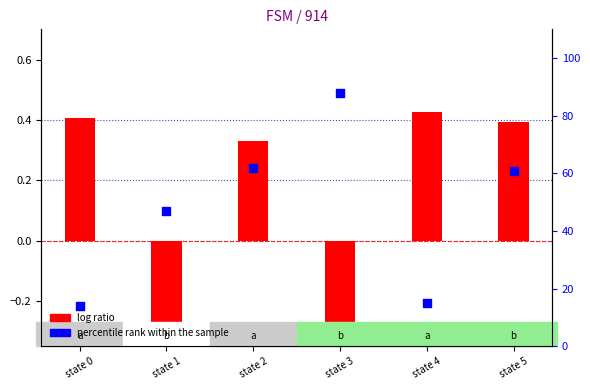

Is the value of percentile rank within the sample at state 5 greater than the value of log ratio at state 3?

Yes